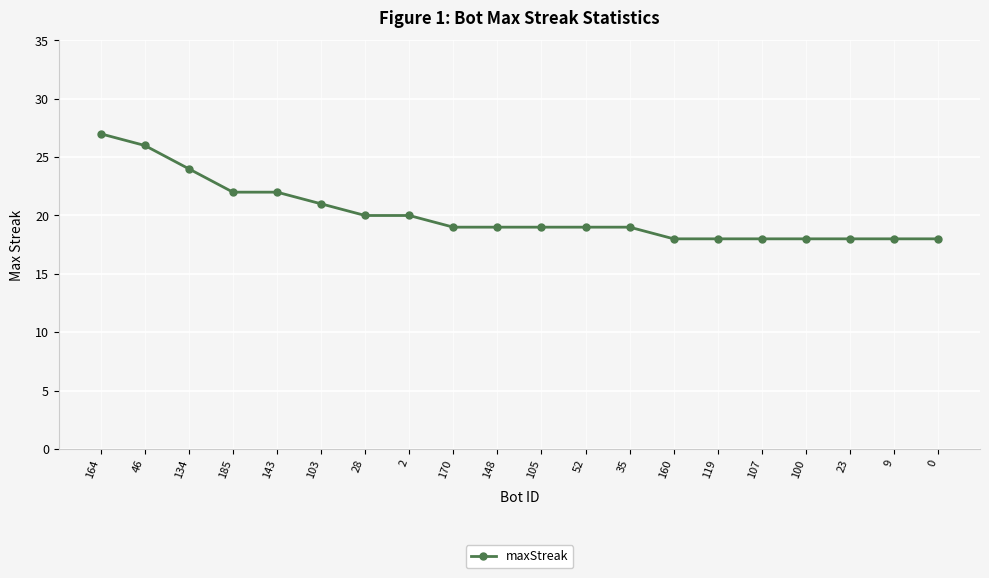

Is this an area chart (filled region under the line)?

No